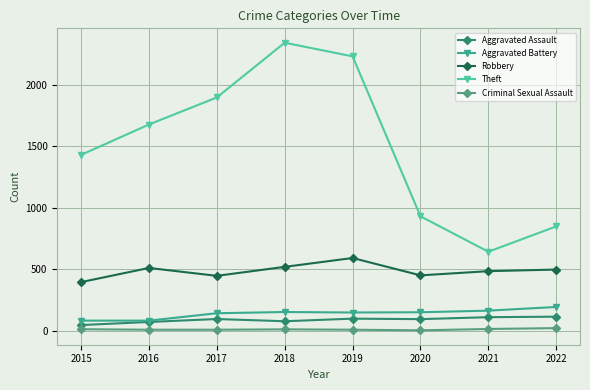

What is the difference between the Criminal Sexual Assault values at 2020 and 2015?

9